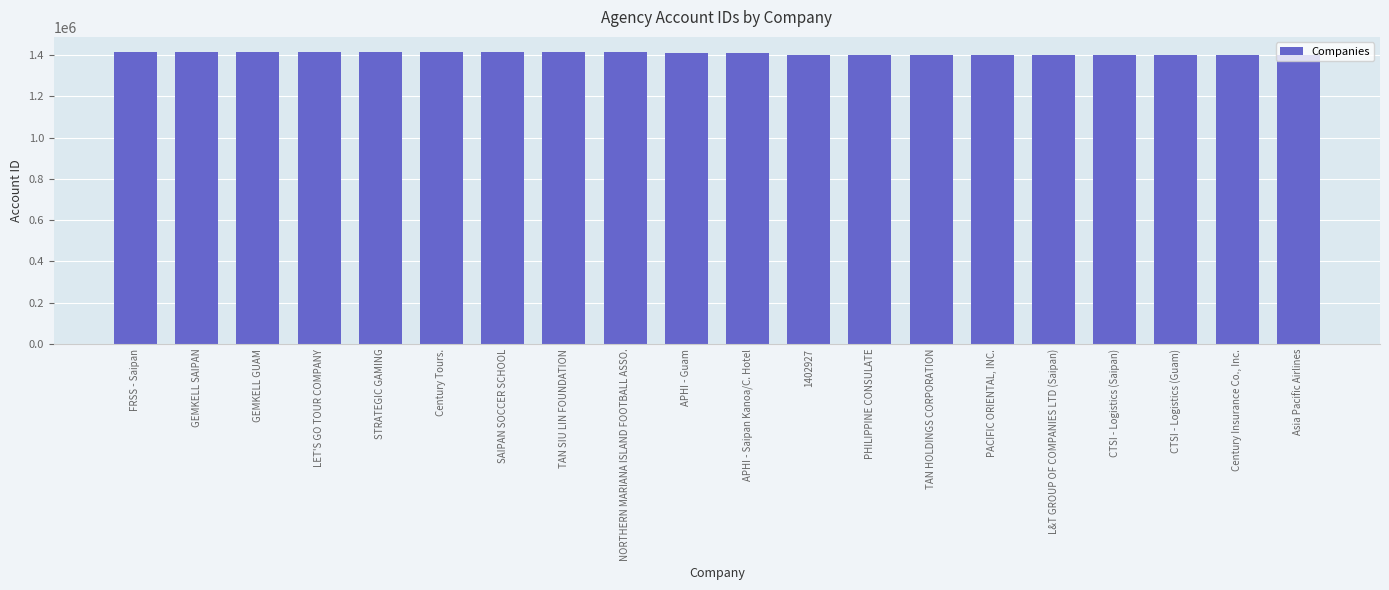

What is the difference between the values at TAN SIU LIN FOUNDATION and GEMKELL SAIPAN?

1977